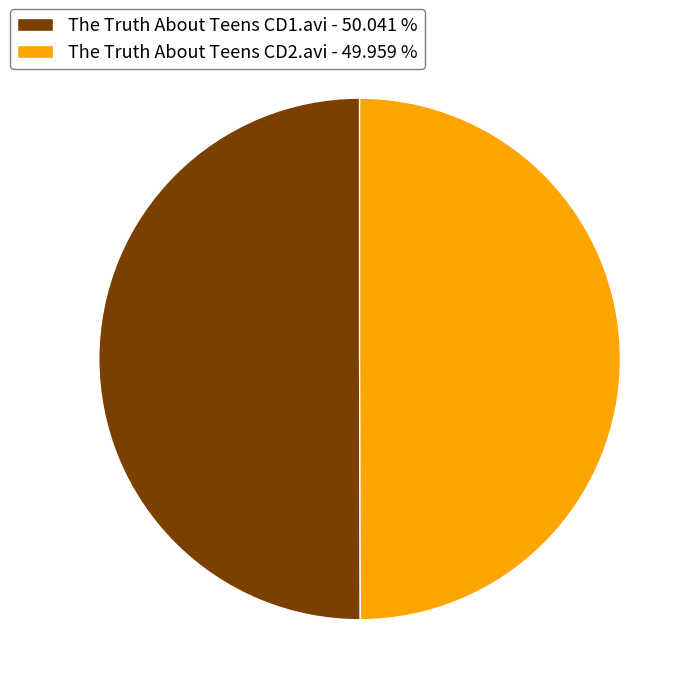

Combined, do The Truth About Teens CD1.avi - 50.041 % and The Truth About Teens CD2.avi - 49.959 % account for over 50%?

Yes